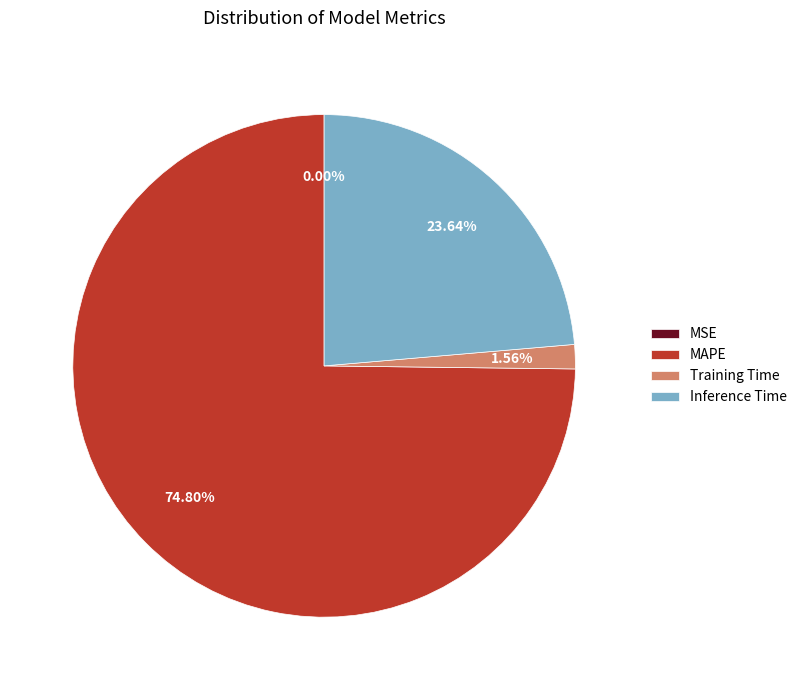

Which category has the biggest portion of the pie?

MAPE